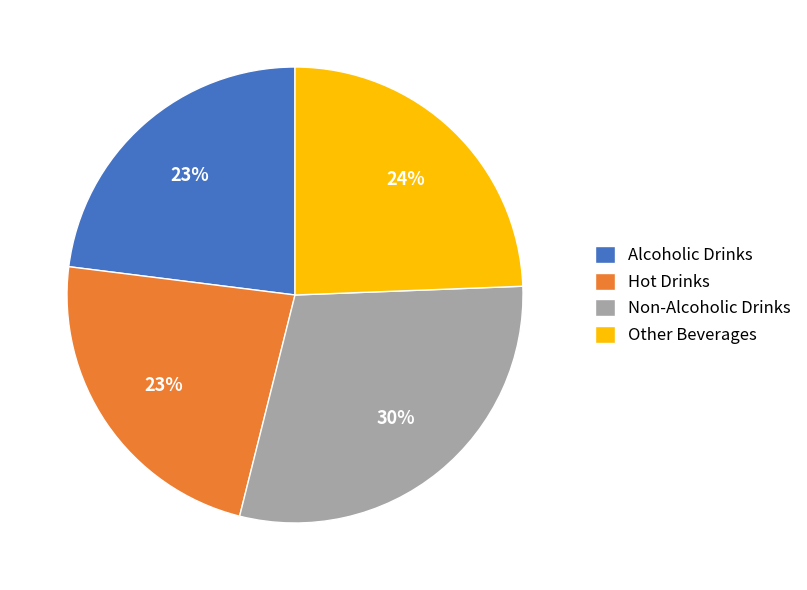

Combined, do Other Beverages and Hot Drinks account for over 50%?

No